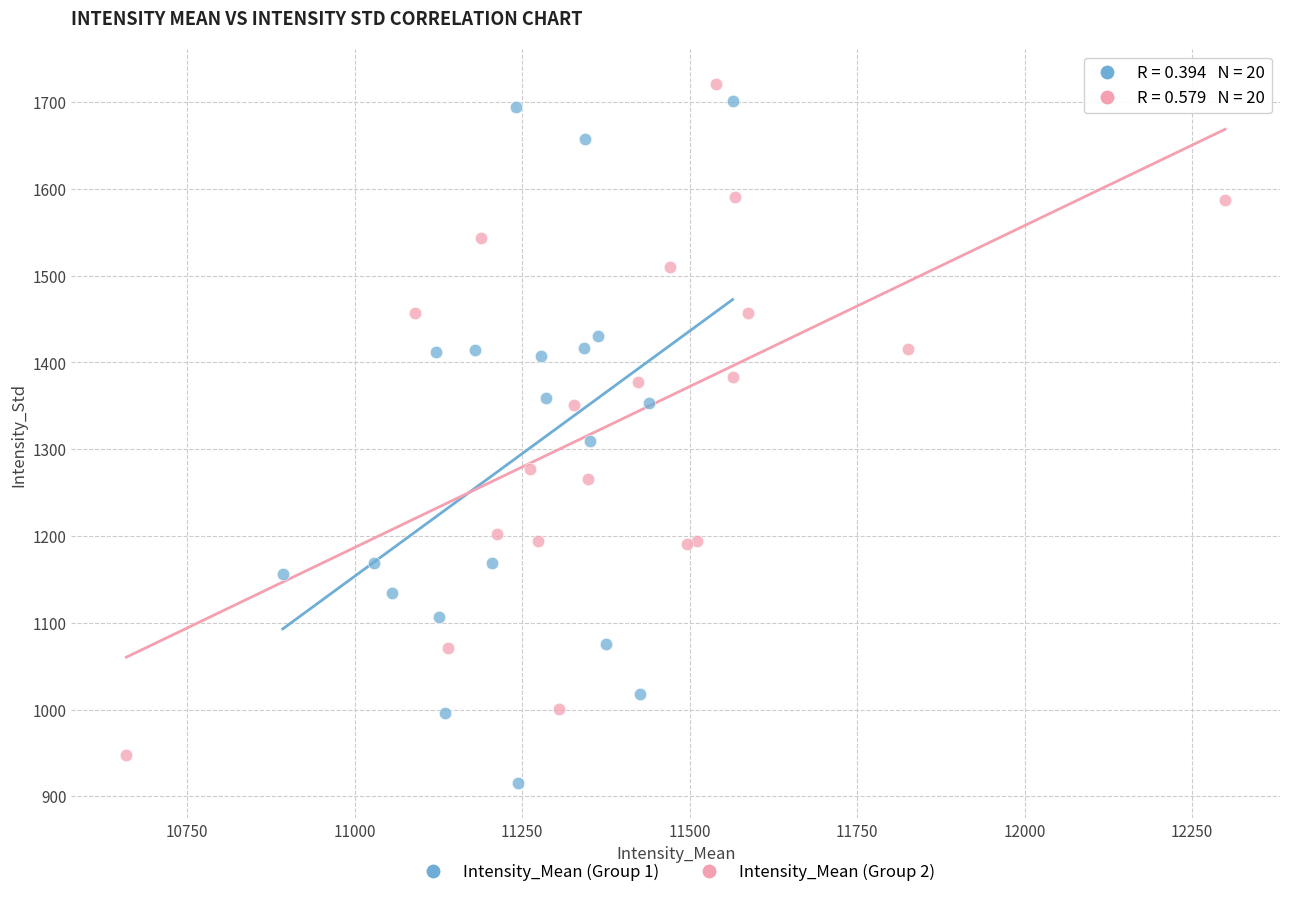

What are all the series names shown in the legend?

Intensity_Mean (Group 1), Intensity_Mean (Group 2)